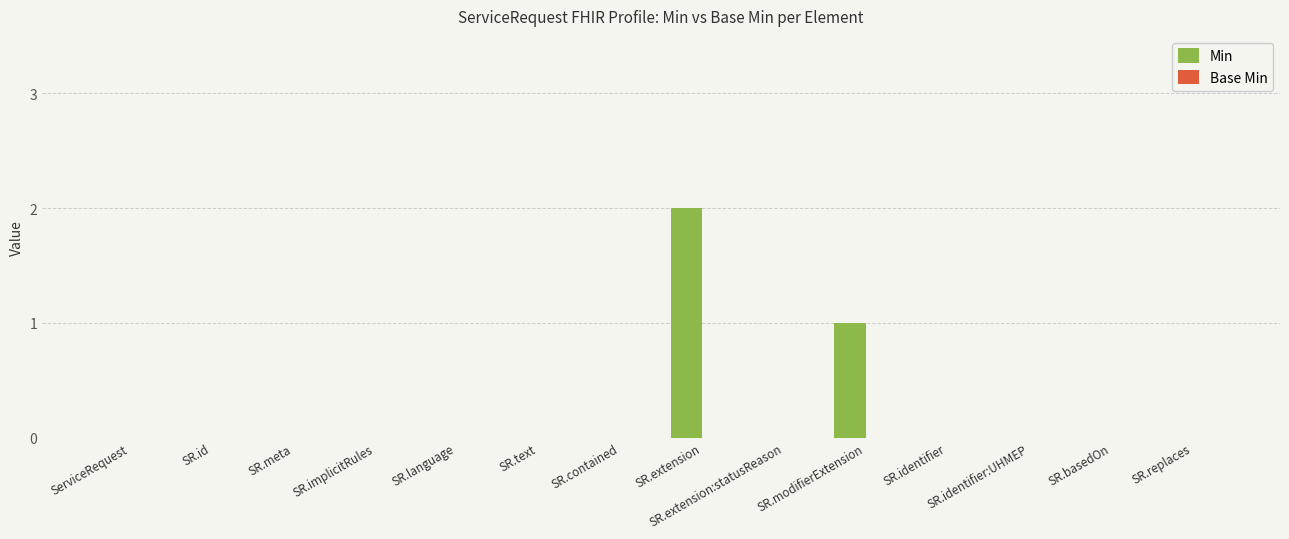

Is it true that the value at SR.replaces is 1?

False